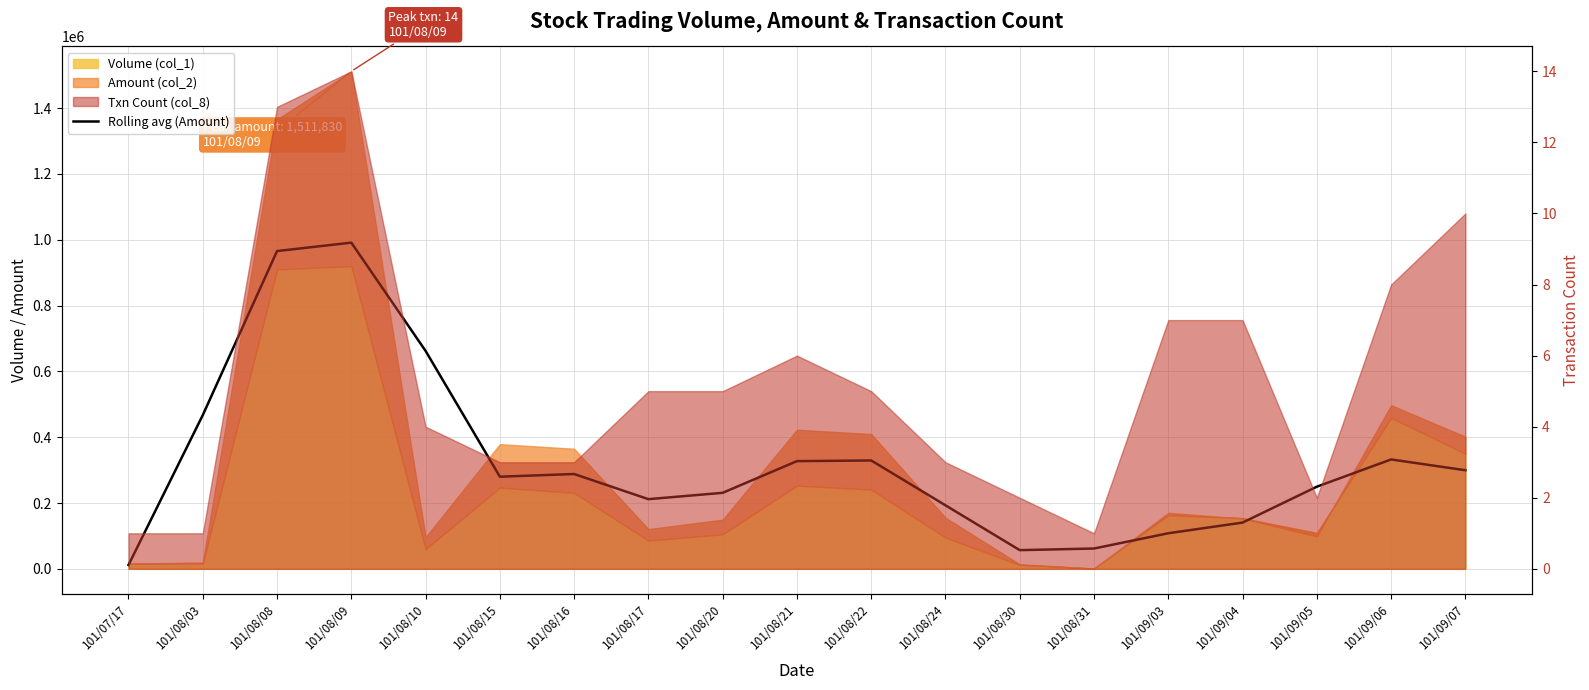

What is the maximum value shown in the chart?

991243.3